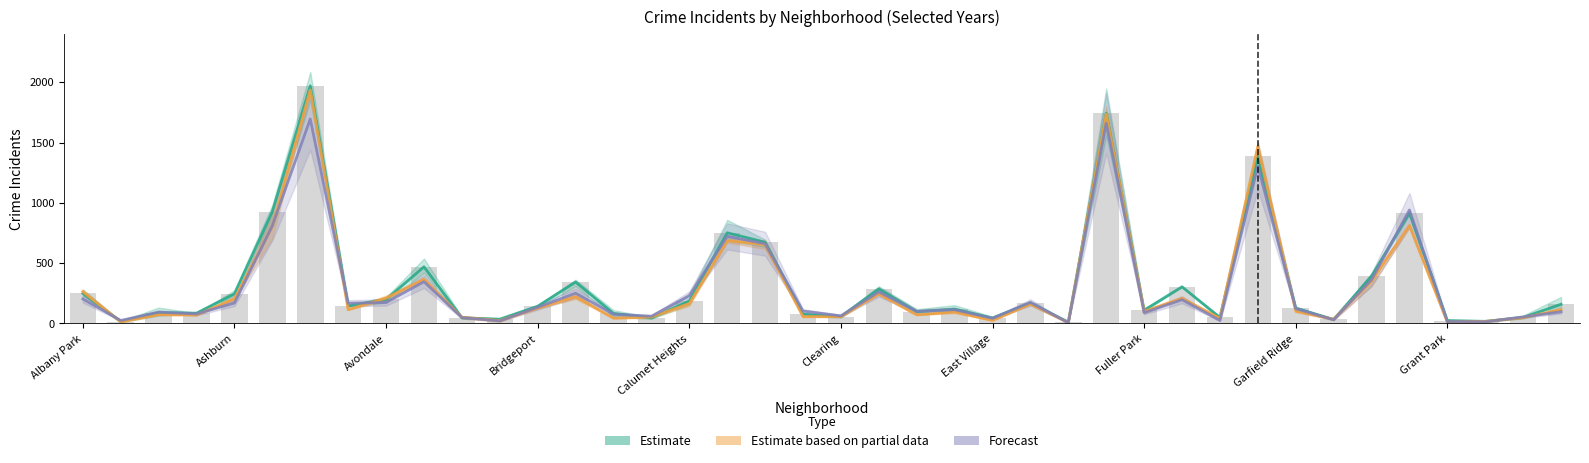

What is the maximum value for Estimate based on partial data?

1935.5